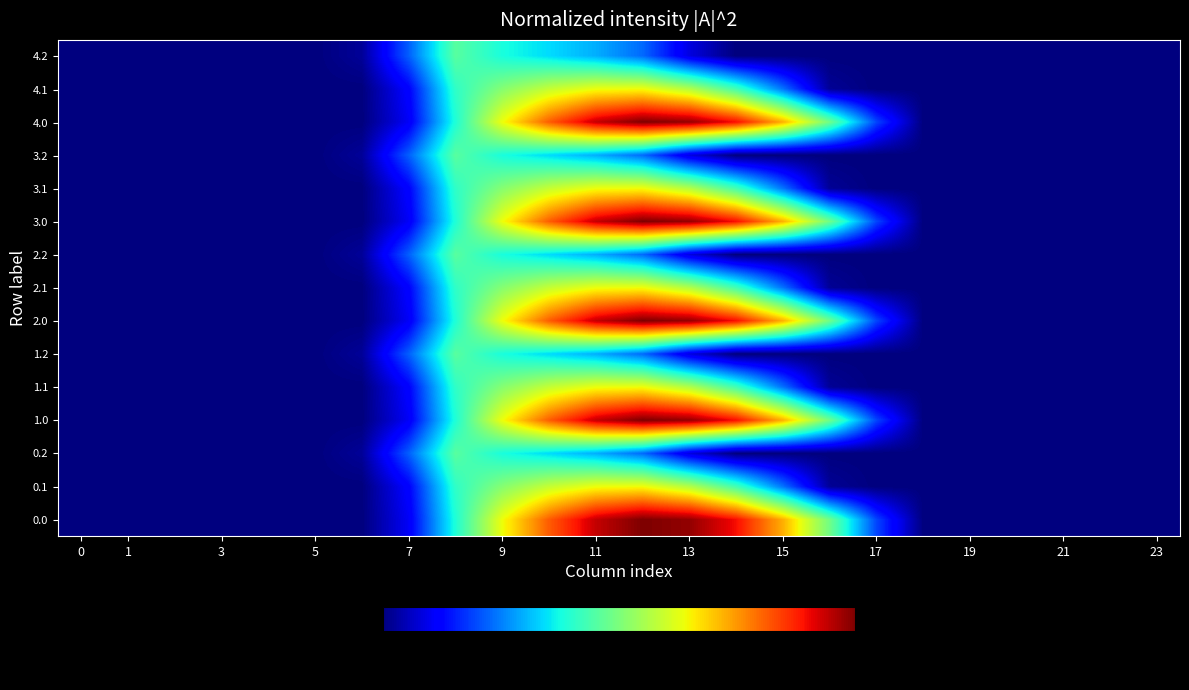

What is the maximum value shown in the chart?

1.0